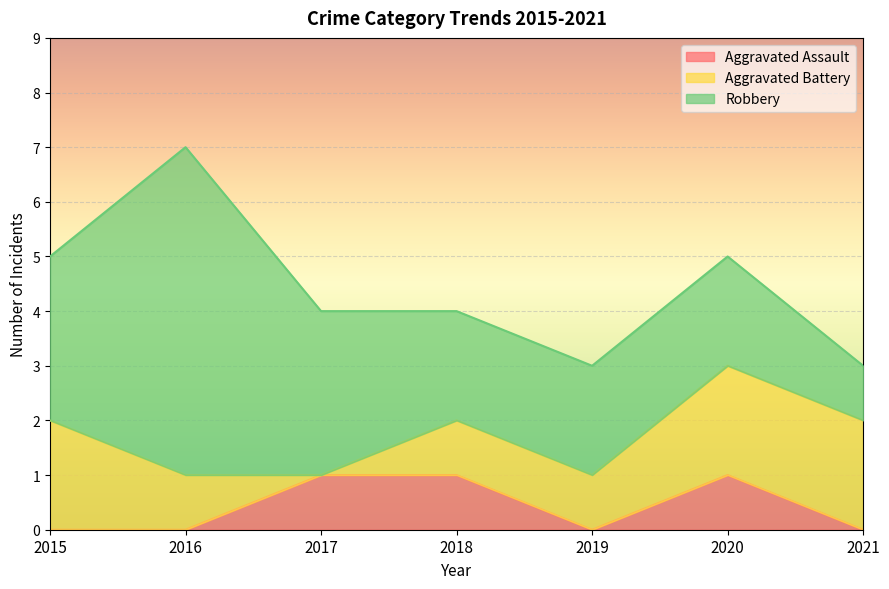

Which series ends up on top after the final intersection of Aggravated Assault and Aggravated Battery?

Aggravated Assault